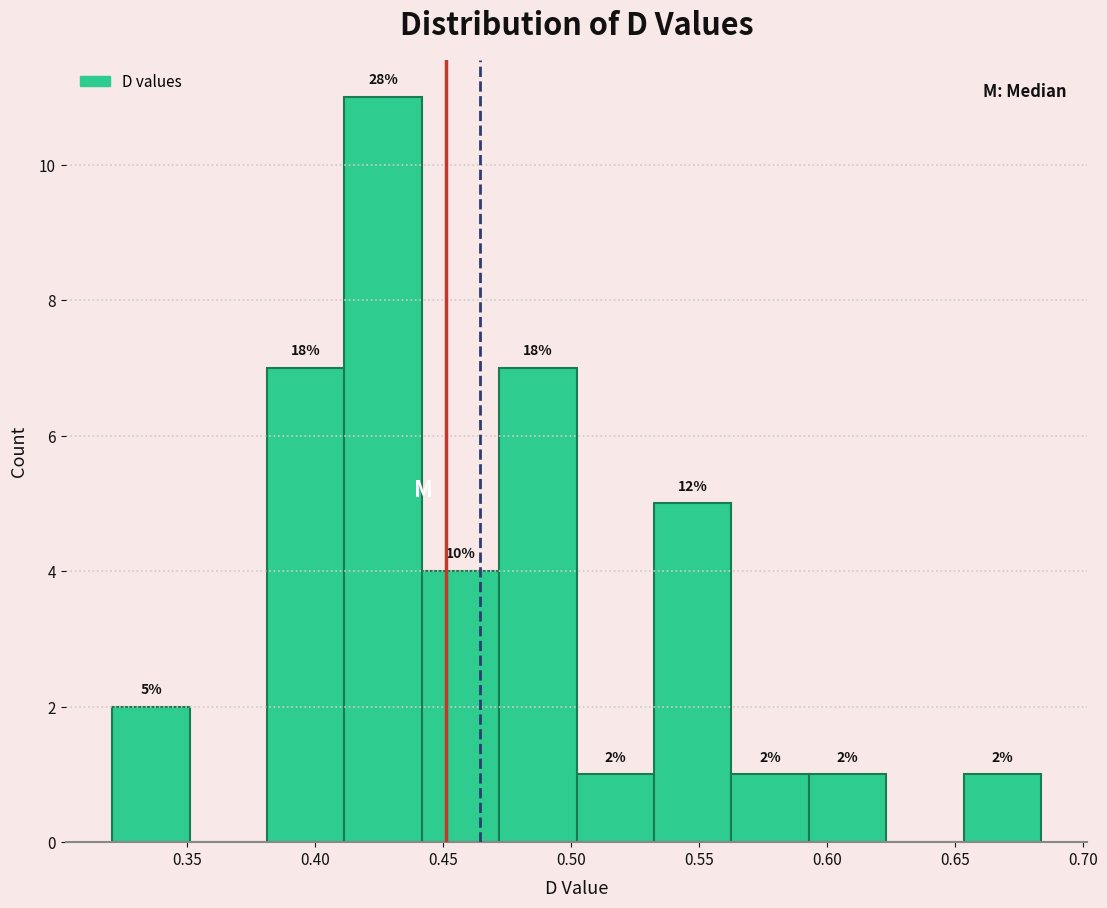

Over which range of the x-axis is the bar tallest?

0.410 to 0.440